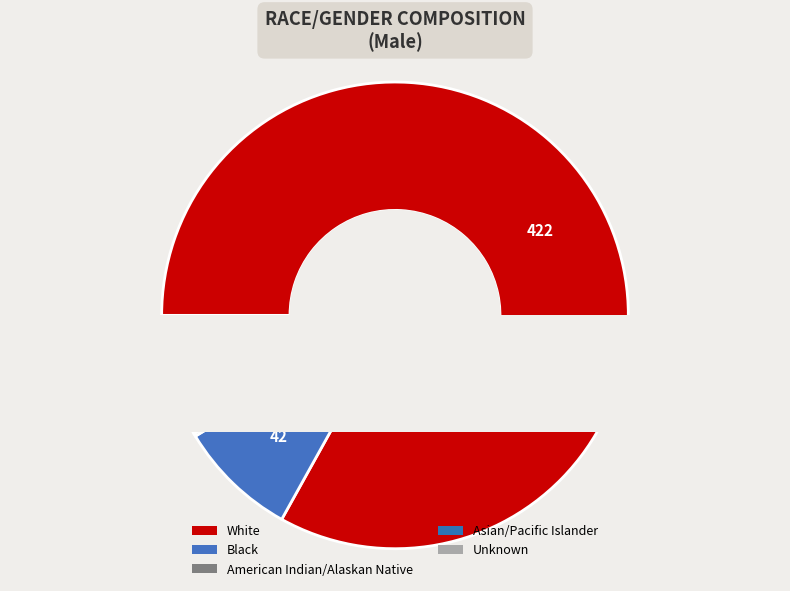

To the nearest percent, what portion does Black represent?

8%